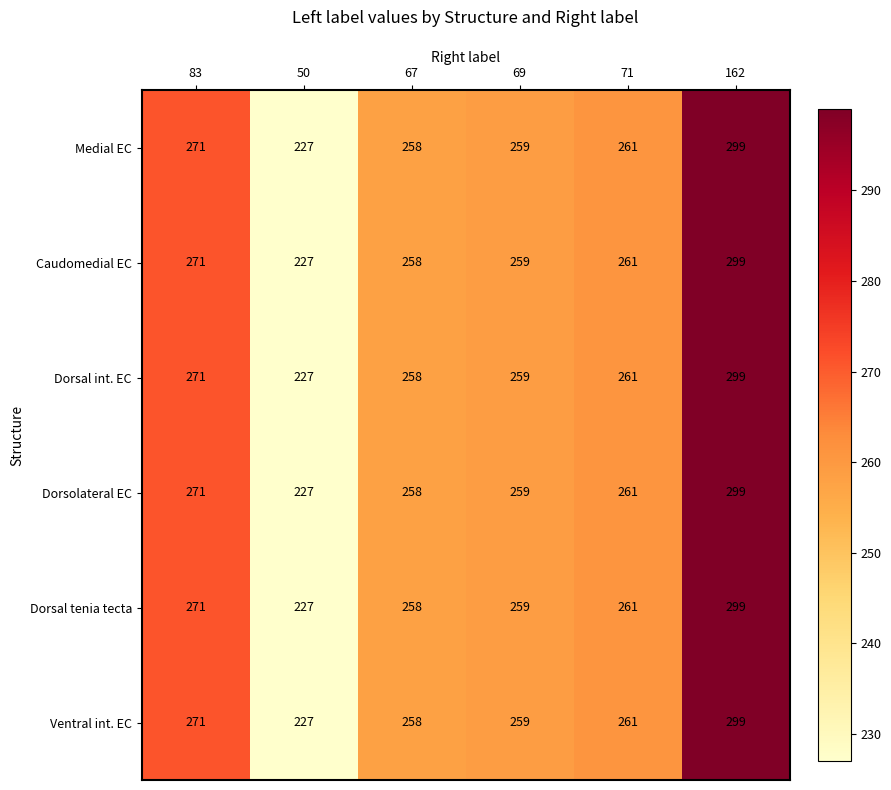

What is the difference between the maximum and minimum values in the Caudomedial EC series?

72